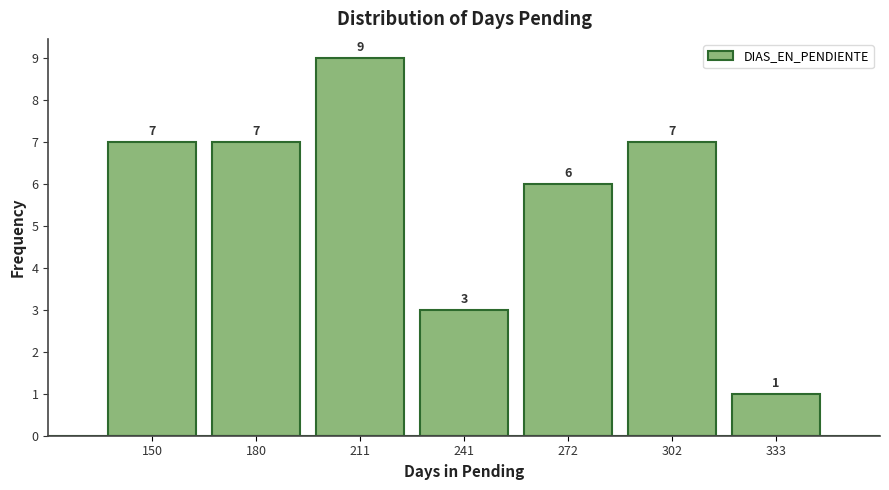

Reading left to right, what are all the values shown in this chart?

7	7	9	3	6	7	1